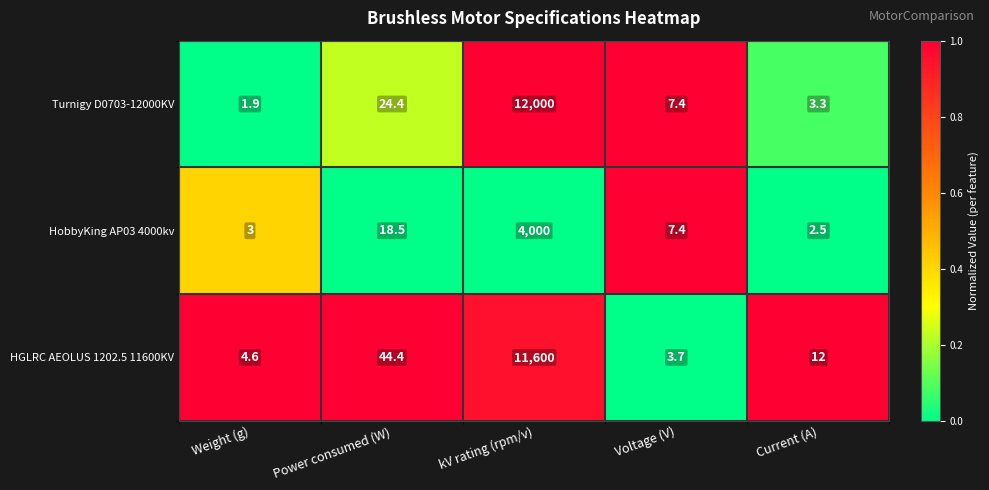

What is the maximum value shown in the chart?

12000.0